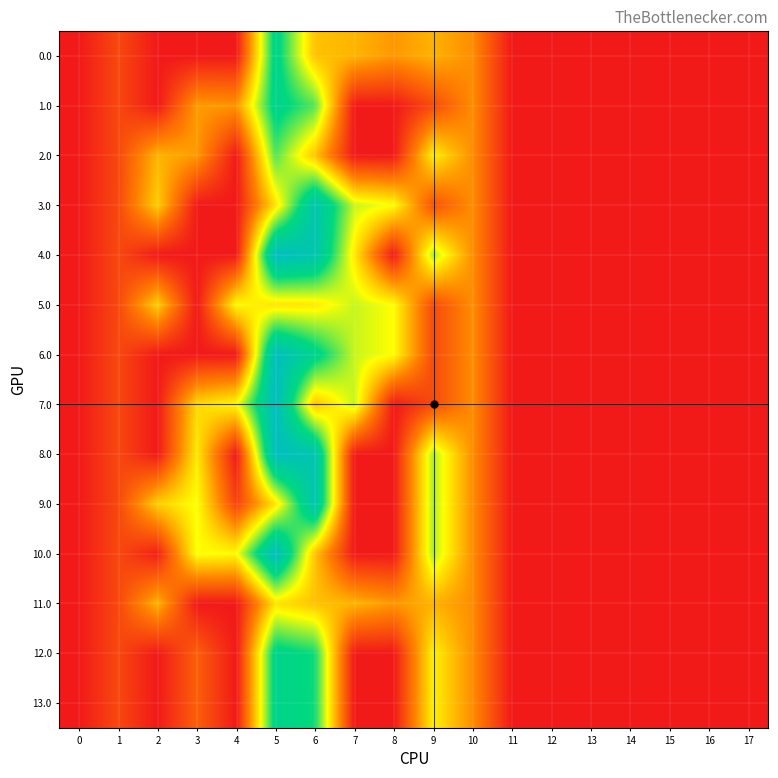

Which category has the highest value across all series?

5